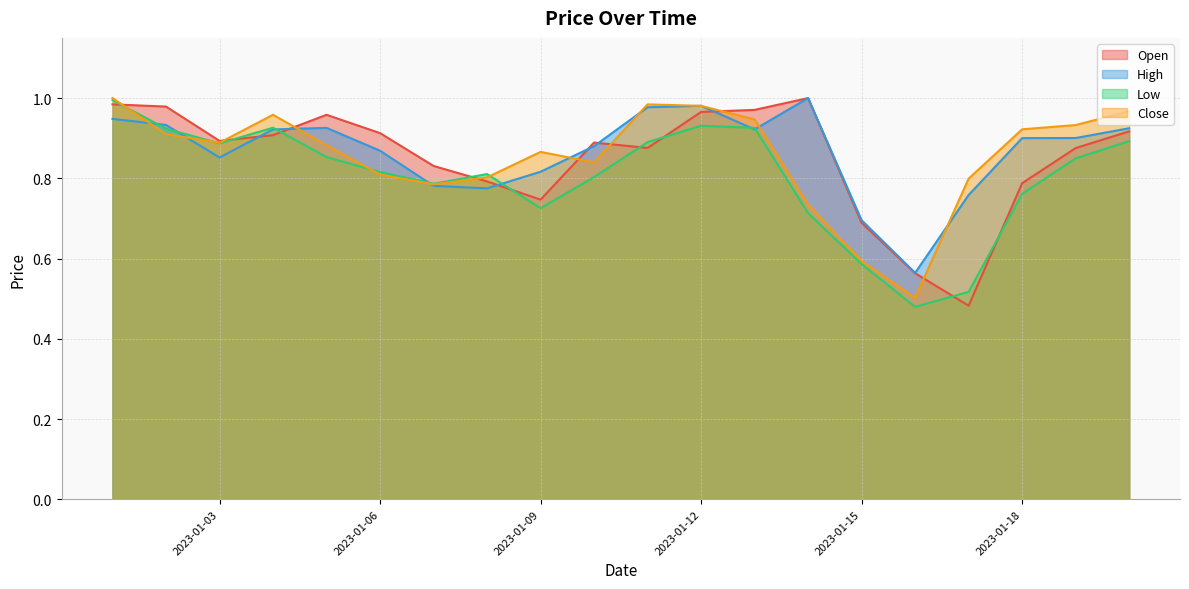

Between which two adjacent categories do Open and High first intersect?

2023-01-03 and 2023-01-04